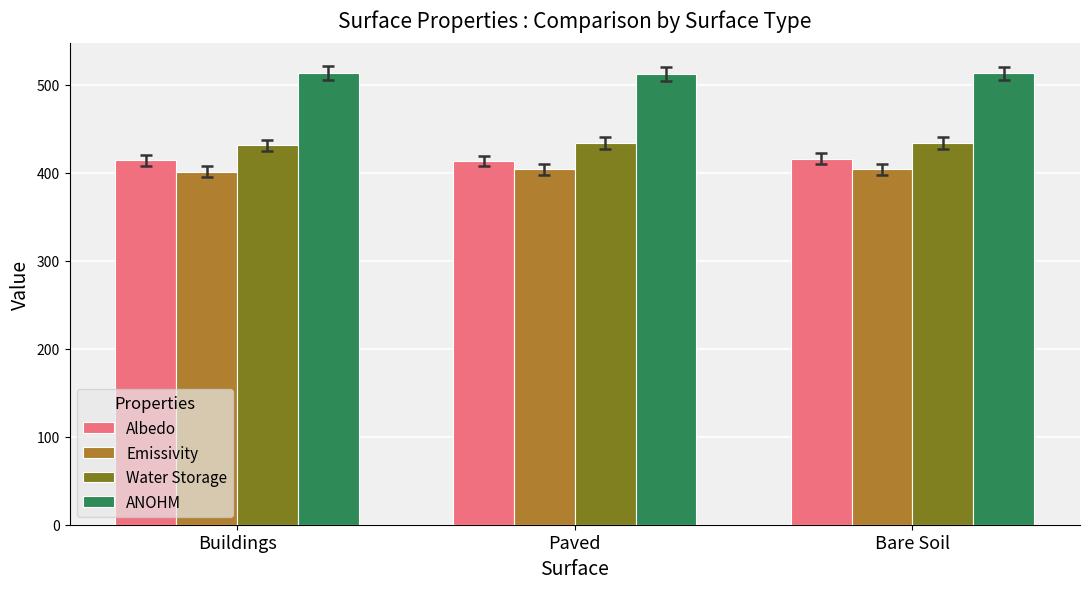

What is the maximum value shown in the chart?

513.5